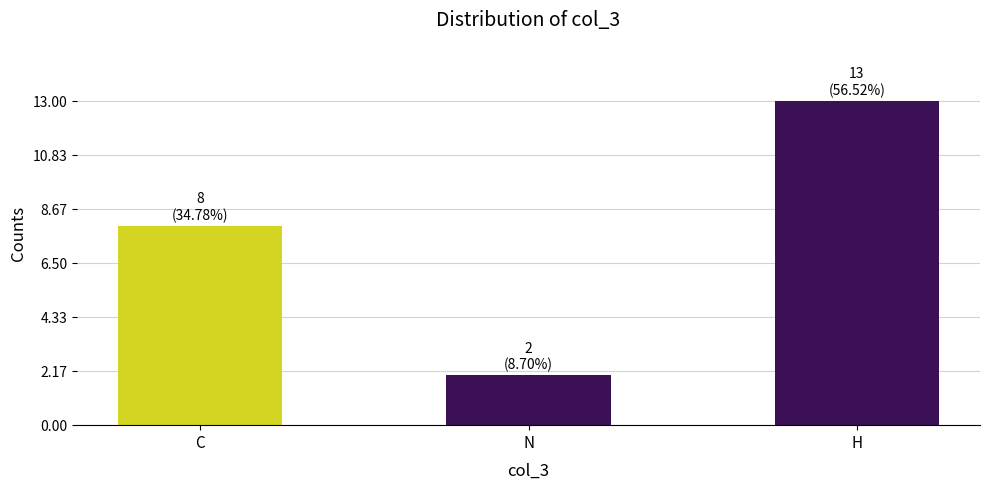

The value at C is 5. True or false?

False